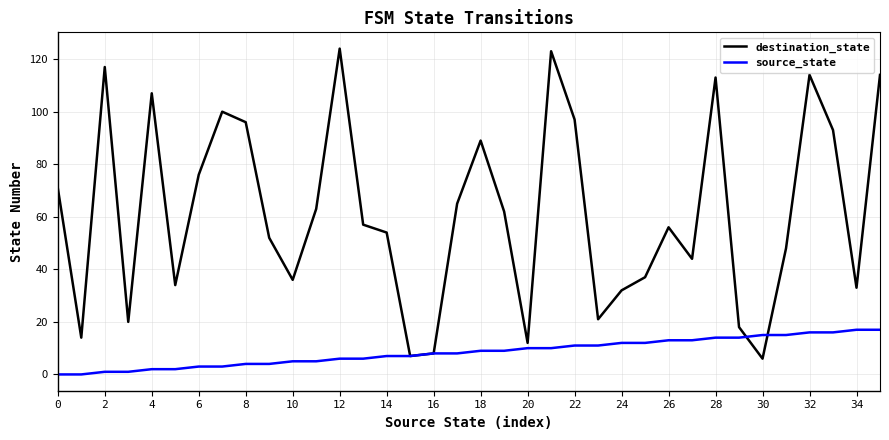

Which series has the largest total across all categories?

destination_state